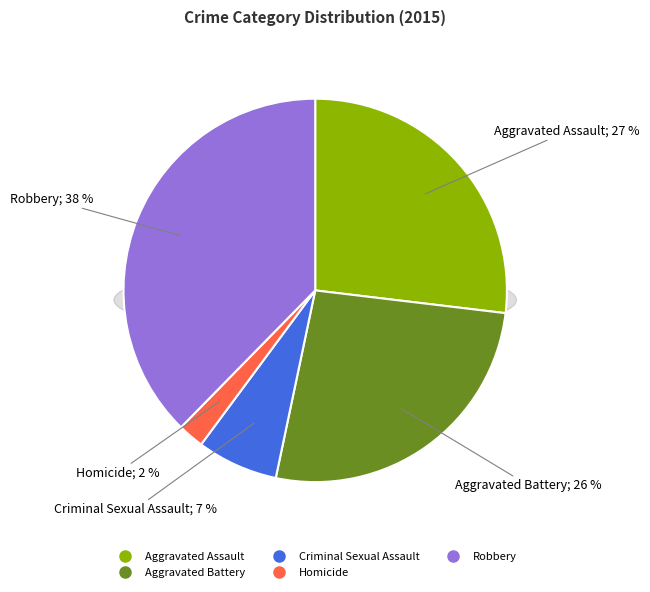

Count the number of slices in the pie.

5